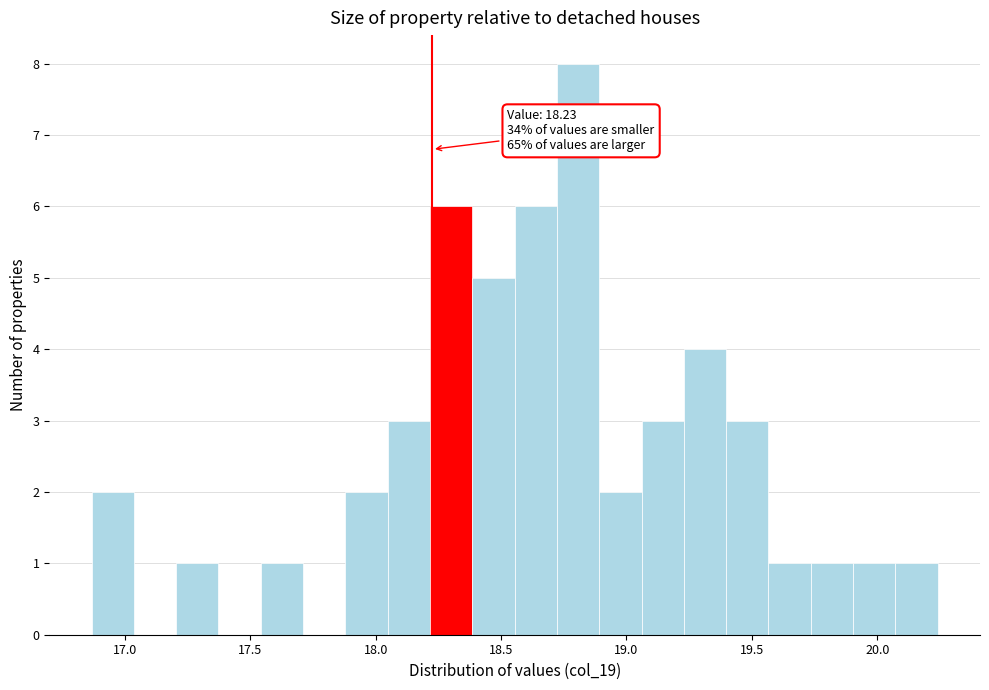

Read against the x-axis, roughly where is the centre of the tallest bar?

18.80